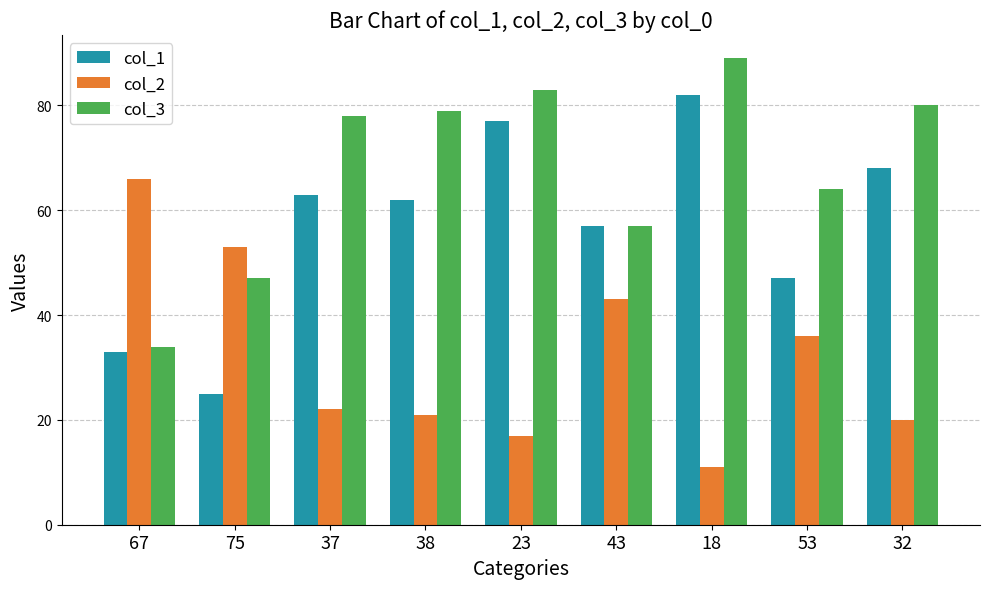

Which category has the lowest value in the col_3 series?

67